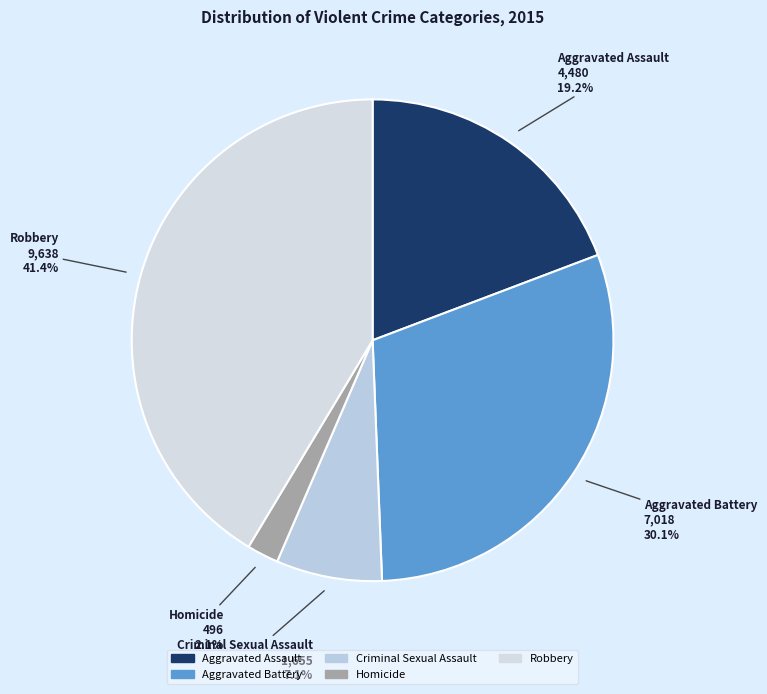

What percentage is the Criminal Sexual Assault slice, to the nearest percent?

7%